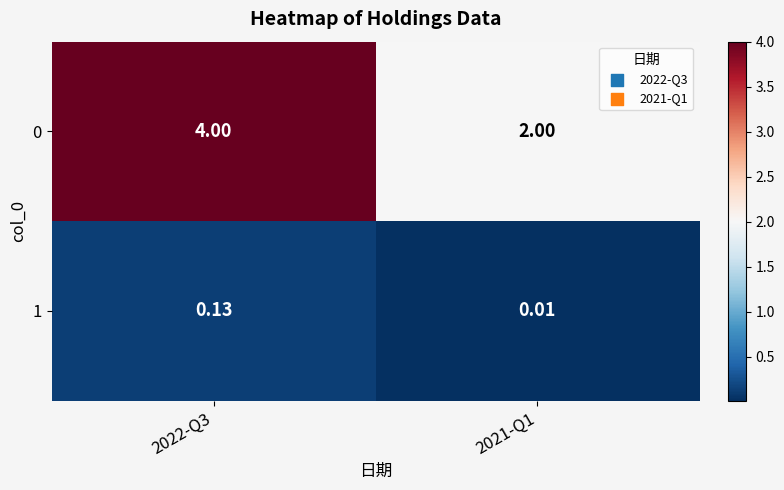

Is the value of 0 at 2022-Q3 greater than the value of 1 at 2022-Q3?

Yes